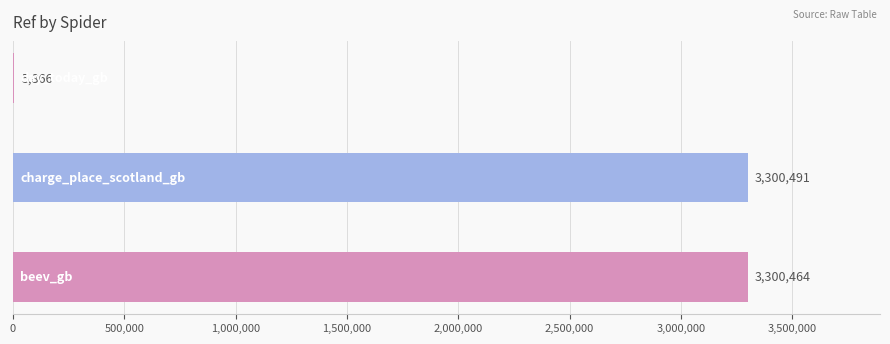

What is the sum of all values?

6606821